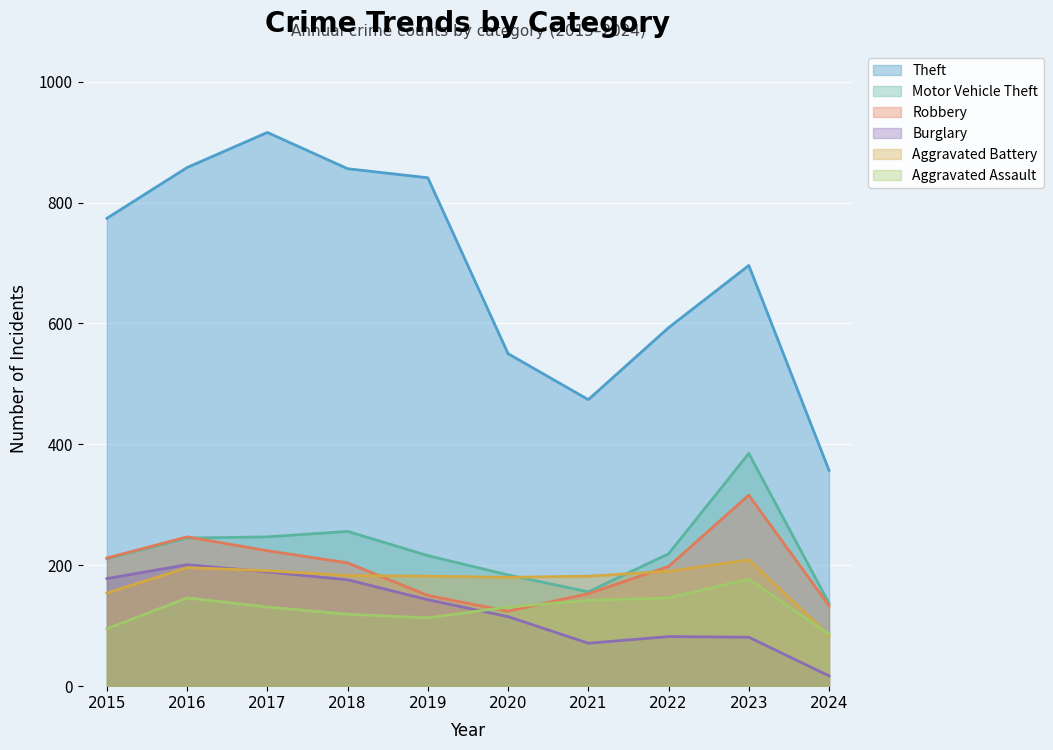

After their last crossing, which series has the higher values: Robbery or Aggravated Assault?

Robbery